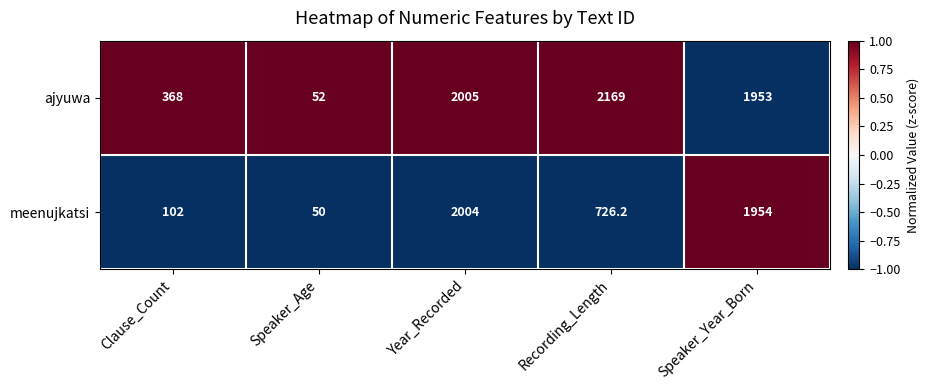

What is the sum of all meenujkatsi values?

4836.2